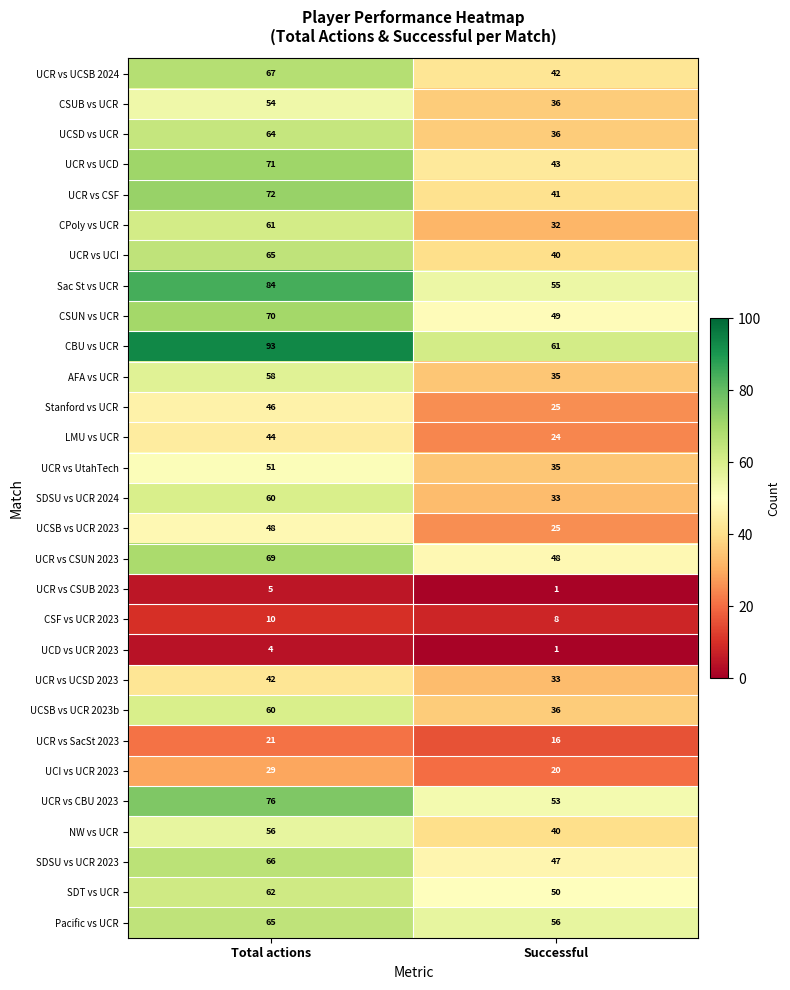

What is the sum of the SDSU vs UCR 2023 values at Successful and Total actions?

113